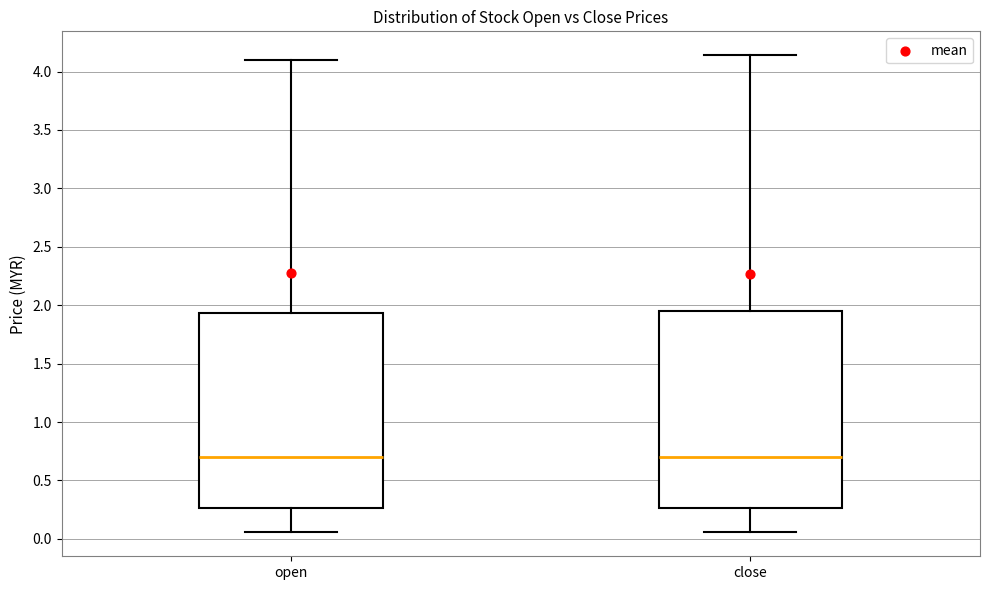

Reading left to right, transcribe this box plot: for each box, give where its median line is, the range the box spans, and where its two whiskers end, as read against the y-axis. The values are not printed on the chart, so give them approximately, as read against the axis.

open: median 0.70, box 0.25 to 1.95, whiskers 0.05 to 4.10
close: median 0.70, box 0.25 to 1.95, whiskers 0.05 to 4.15